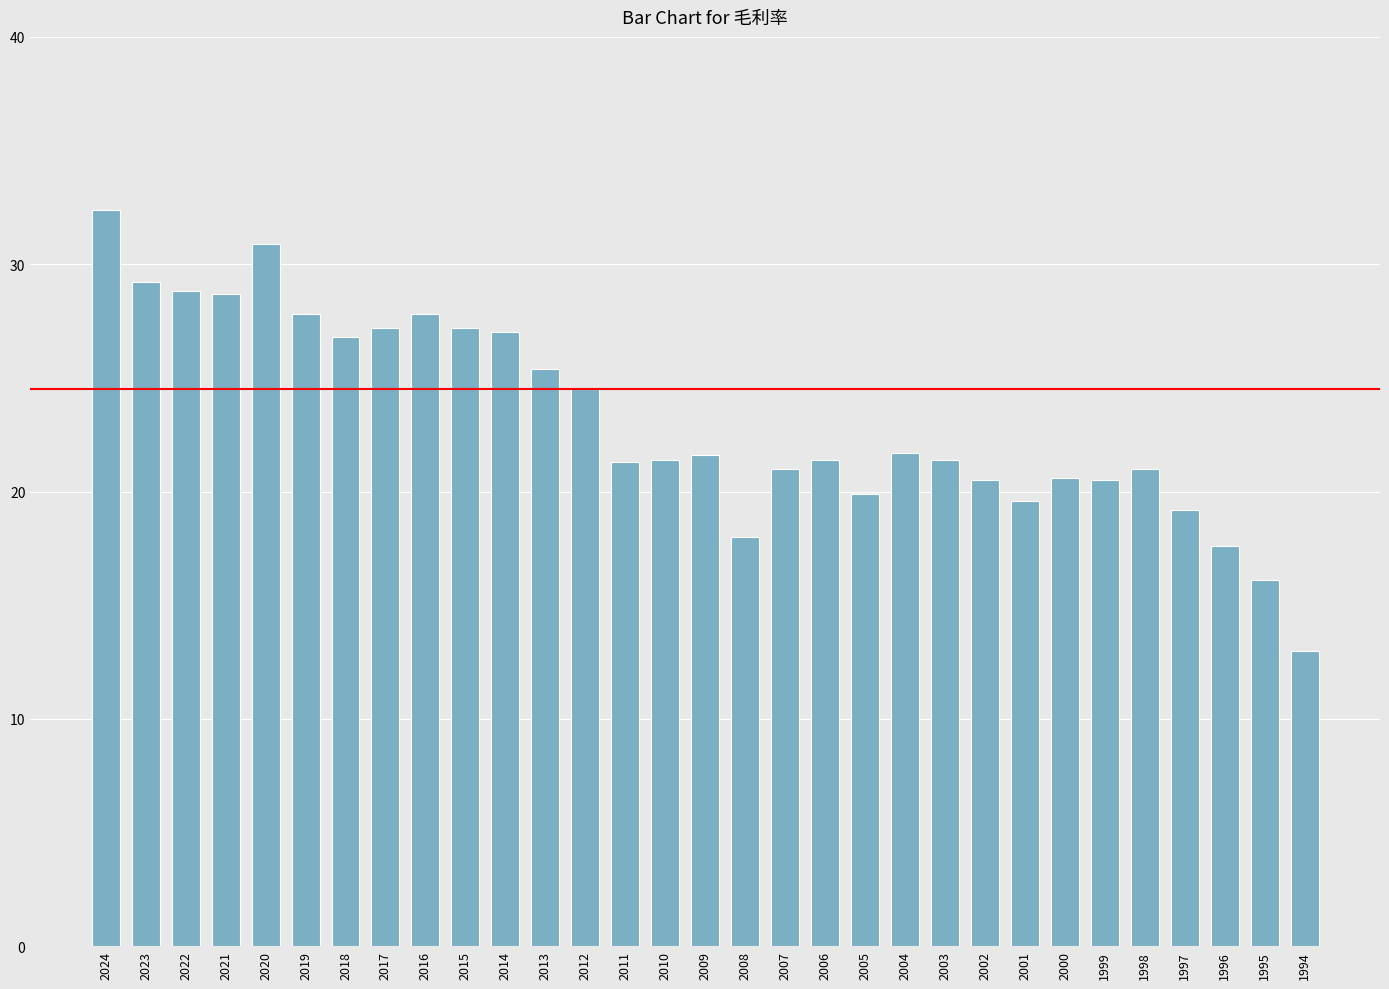

How many data points does each series have?

31